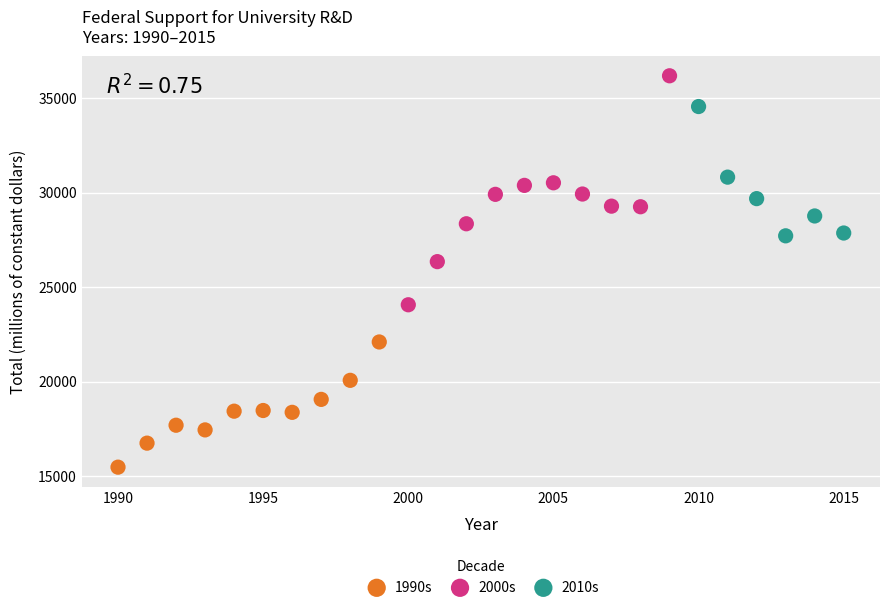

Which series contains the highest Y value?

2000s